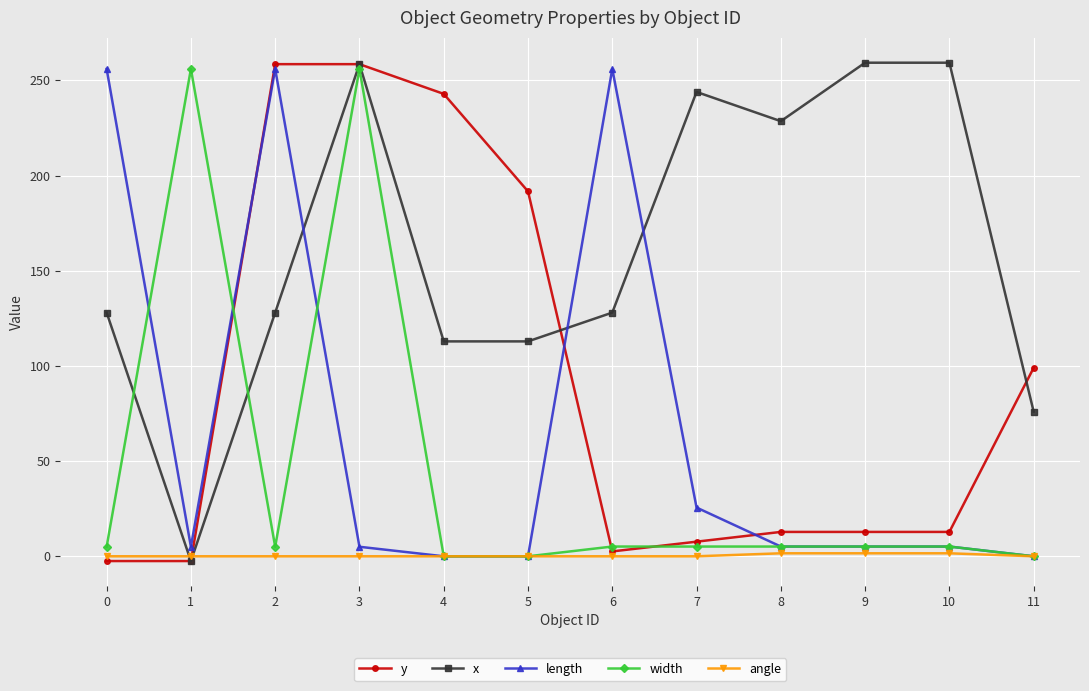

What is the greatest value displayed?

259.3